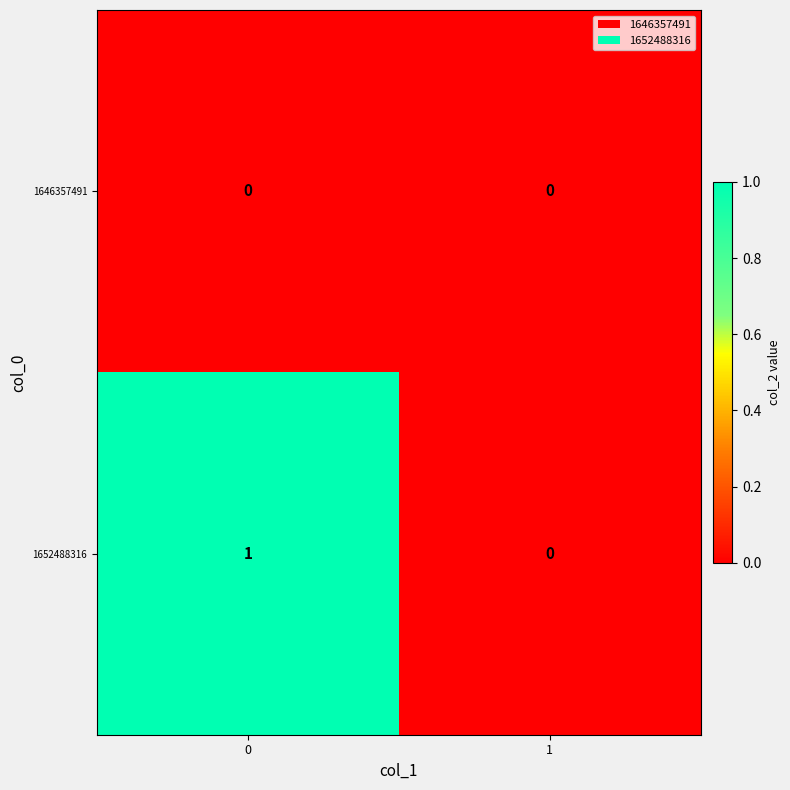

Between 0 and 1, which series saw the biggest shift?

1652488316